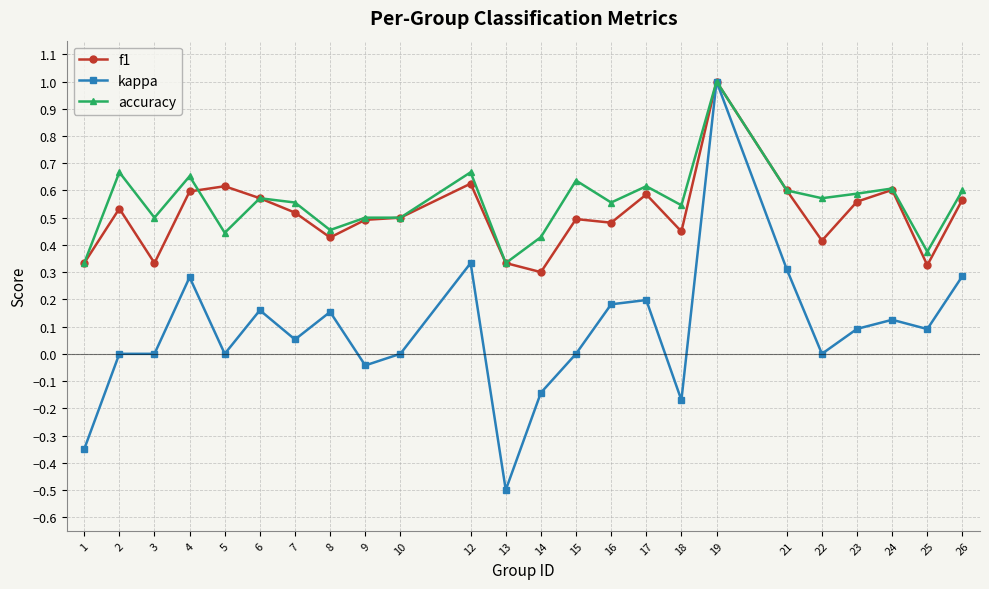

Between 6 and 23, which series saw the biggest shift?

kappa